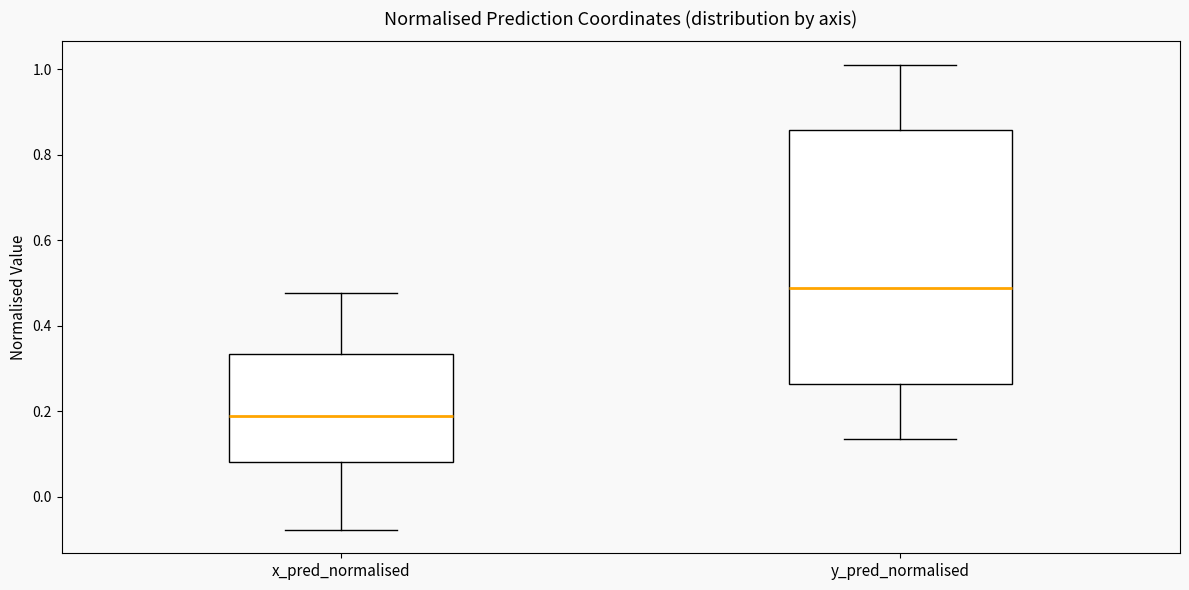

Which box is the tallest, from its lower edge to its upper edge?

y_pred_normalised